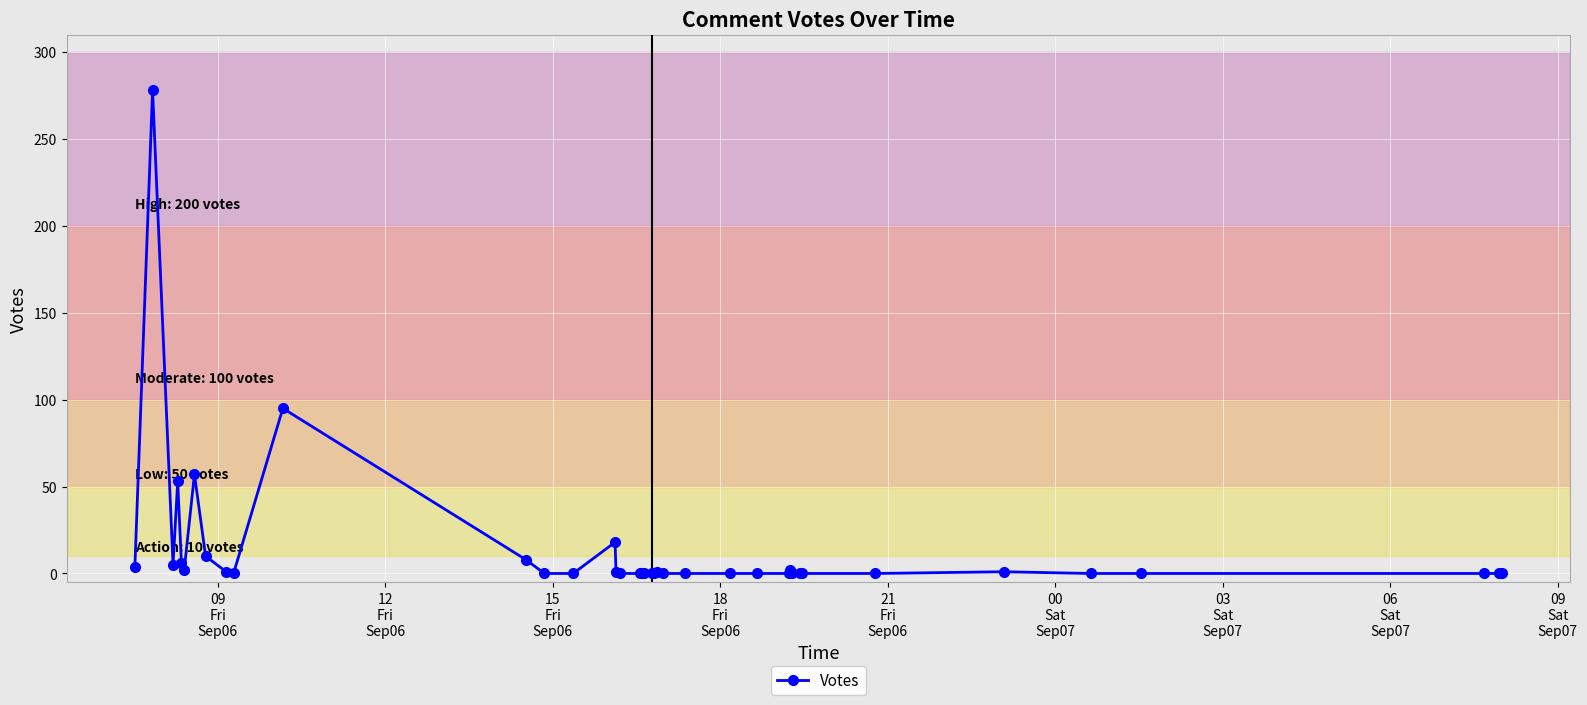

True or false: there are more than 0 points higher than both neighbors.

True